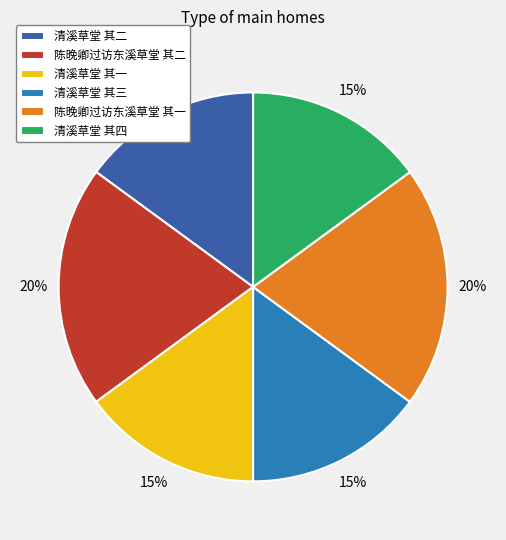

Count the number of slices in the pie.

6